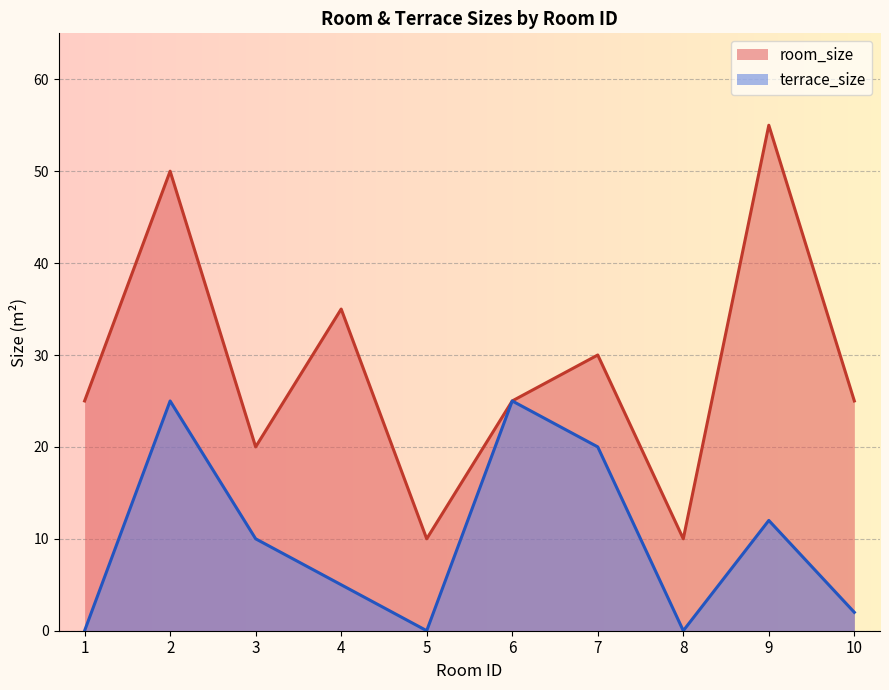

Does the chart display data point markers on the line(s)?

No